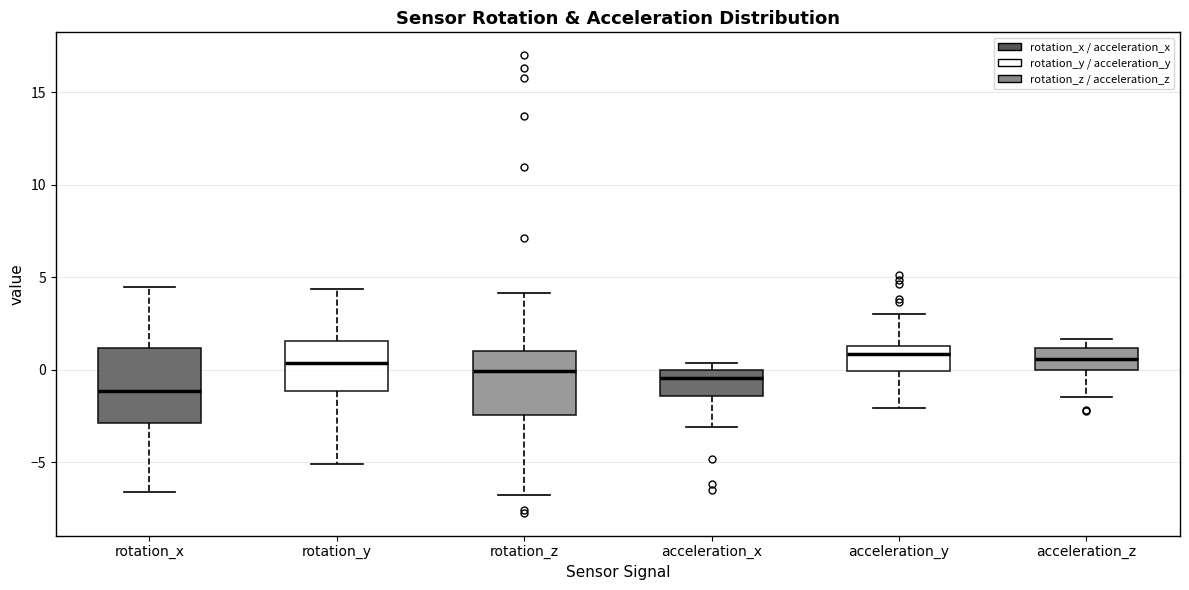

Reading left to right, transcribe this box plot: for each box, give where its median line is, the range the box spans, and where its two whiskers end, as read against the y-axis. The values are not printed on the chart, so give them approximately, as read against the axis.

rotation_x: median -1.0, box -3.0 to 1.0, whiskers -6.5 to 4.5
rotation_y: median 0.5, box -1.0 to 1.5, whiskers -5.0 to 4.5
rotation_z: median 0.0, box -2.5 to 1.0, whiskers -7.0 to 4.0
acceleration_x: median -0.5, box -1.5 to 0.0, whiskers -3.0 to 0.5
acceleration_y: median 1.0, box 0.0 to 1.5, whiskers -2.0 to 3.0
acceleration_z: median 0.5, box 0.0 to 1.0, whiskers -1.5 to 1.5